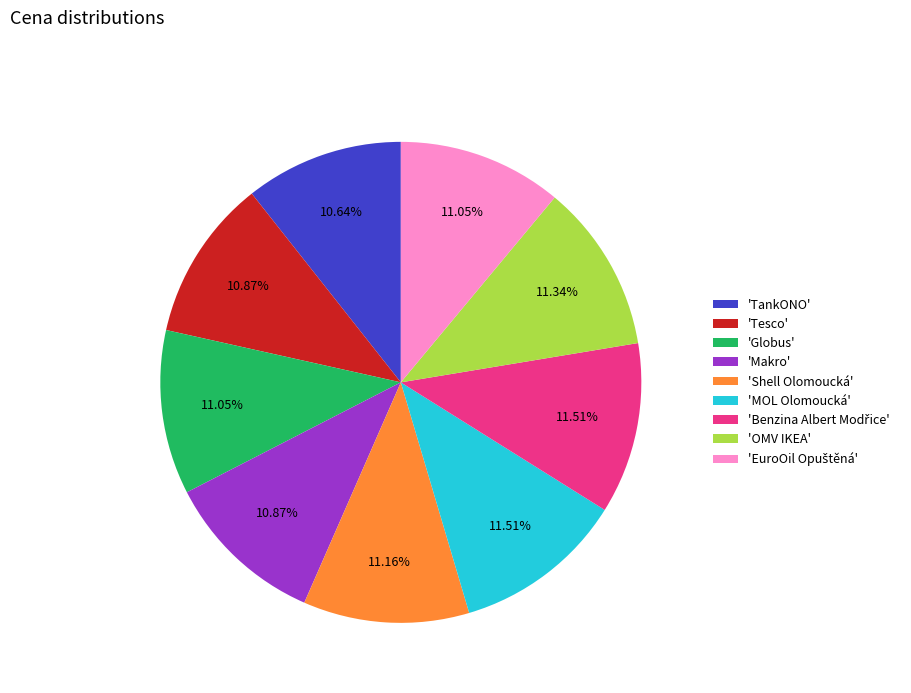

Combined, do 'Globus' and 'Tesco' account for over 50%?

No